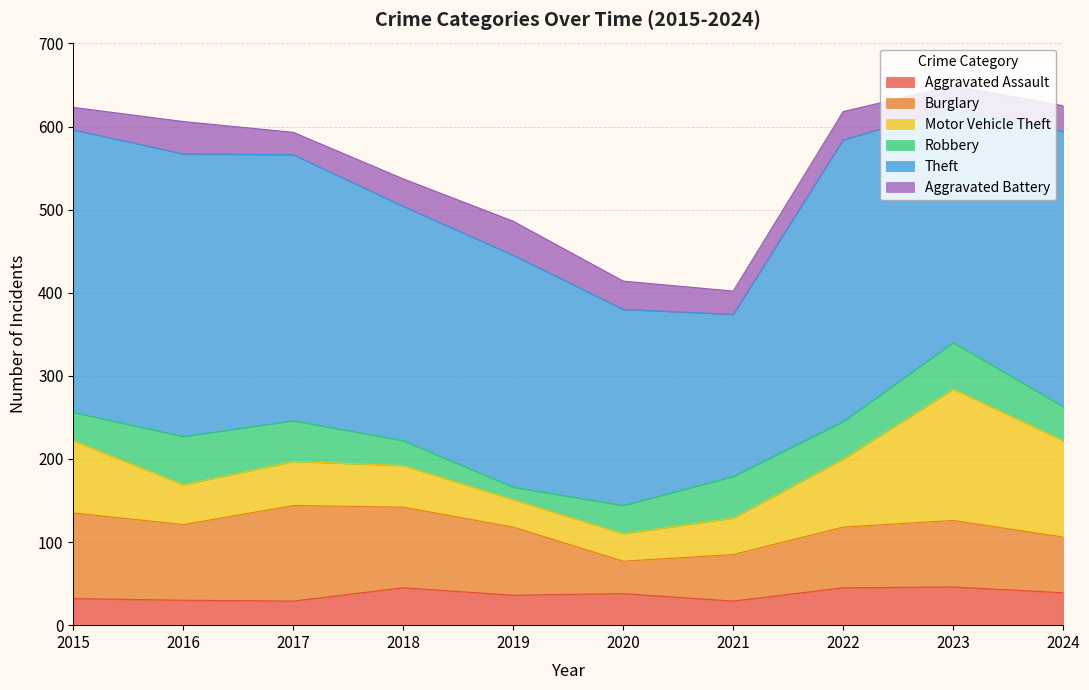

Rank the categories by Aggravated Assault value from lowest to highest.

2017, 2021, 2016, 2015, 2019, 2020, 2024, 2018, 2022, 2023